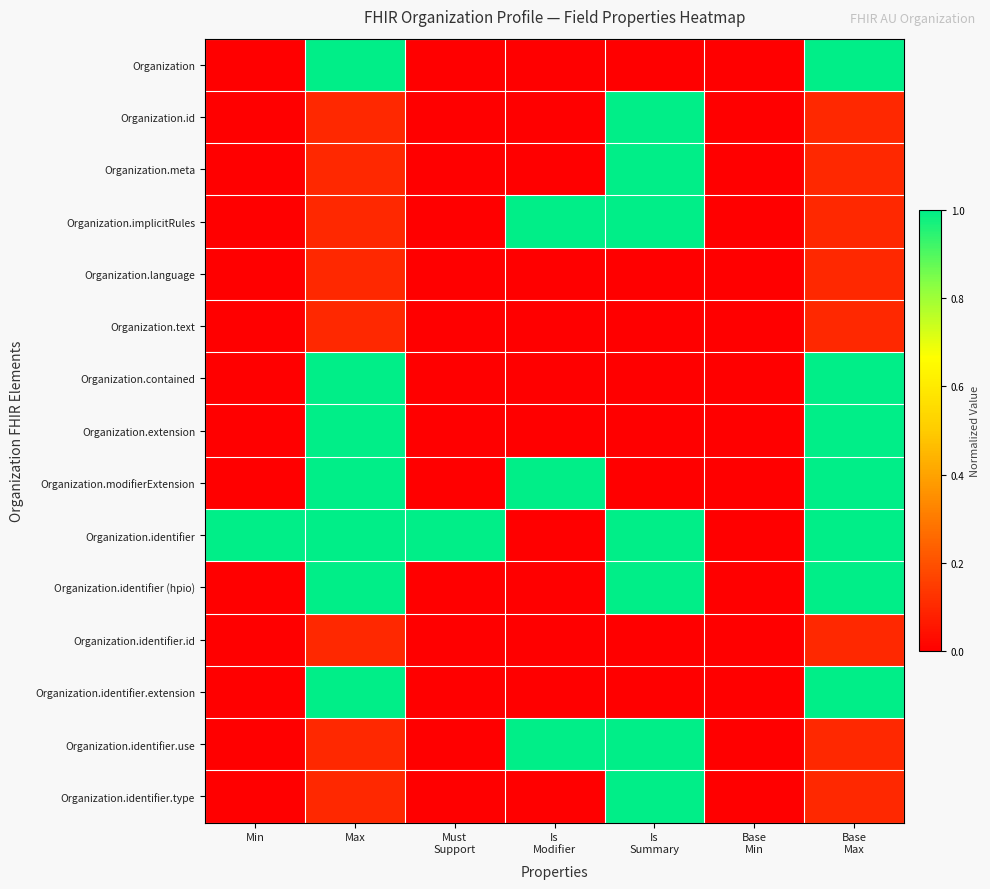

Reading left to right, transcribe all the data shown in this chart.

Organization: Min=0.0	Max=1.0	Must
Support=0.0	Is
Modifier=0.0	Is
Summary=0.0	Base
Min=0.0	Base
Max=1.0
Organization.id: Min=0.0	Max=0.1	Must
Support=0.0	Is
Modifier=0.0	Is
Summary=1.0	Base
Min=0.0	Base
Max=0.1
Organization.meta: Min=0.0	Max=0.1	Must
Support=0.0	Is
Modifier=0.0	Is
Summary=1.0	Base
Min=0.0	Base
Max=0.1
Organization.implicitRules: Min=0.0	Max=0.1	Must
Support=0.0	Is
Modifier=1.0	Is
Summary=1.0	Base
Min=0.0	Base
Max=0.1
Organization.language: Min=0.0	Max=0.1	Must
Support=0.0	Is
Modifier=0.0	Is
Summary=0.0	Base
Min=0.0	Base
Max=0.1
Organization.text: Min=0.0	Max=0.1	Must
Support=0.0	Is
Modifier=0.0	Is
Summary=0.0	Base
Min=0.0	Base
Max=0.1
Organization.contained: Min=0.0	Max=1.0	Must
Support=0.0	Is
Modifier=0.0	Is
Summary=0.0	Base
Min=0.0	Base
Max=1.0
Organization.extension: Min=0.0	Max=1.0	Must
Support=0.0	Is
Modifier=0.0	Is
Summary=0.0	Base
Min=0.0	Base
Max=1.0
Organization.modifierExtension: Min=0.0	Max=1.0	Must
Support=0.0	Is
Modifier=1.0	Is
Summary=0.0	Base
Min=0.0	Base
Max=1.0
Organization.identifier: Min=1.0	Max=1.0	Must
Support=1.0	Is
Modifier=0.0	Is
Summary=1.0	Base
Min=0.0	Base
Max=1.0
Organization.identifier (hpio): Min=0.0	Max=1.0	Must
Support=0.0	Is
Modifier=0.0	Is
Summary=1.0	Base
Min=0.0	Base
Max=1.0
Organization.identifier.id: Min=0.0	Max=0.1	Must
Support=0.0	Is
Modifier=0.0	Is
Summary=0.0	Base
Min=0.0	Base
Max=0.1
Organization.identifier.extension: Min=0.0	Max=1.0	Must
Support=0.0	Is
Modifier=0.0	Is
Summary=0.0	Base
Min=0.0	Base
Max=1.0
Organization.identifier.use: Min=0.0	Max=0.1	Must
Support=0.0	Is
Modifier=1.0	Is
Summary=1.0	Base
Min=0.0	Base
Max=0.1
Organization.identifier.type: Min=0.0	Max=0.1	Must
Support=0.0	Is
Modifier=0.0	Is
Summary=1.0	Base
Min=0.0	Base
Max=0.1